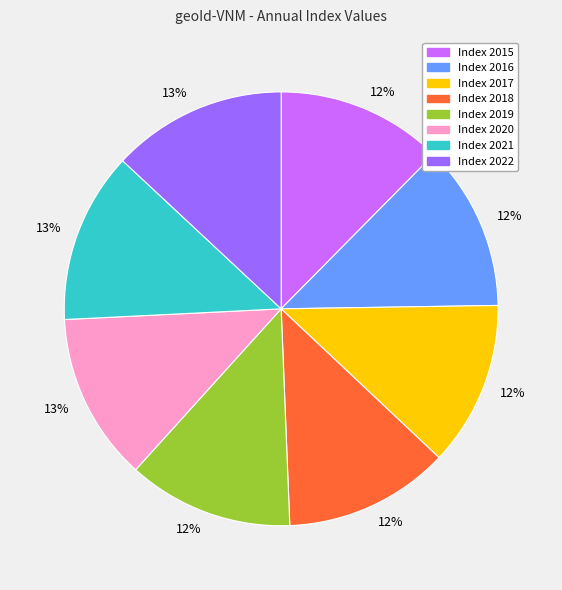

Is there any slice that represents more than half of the pie?

No